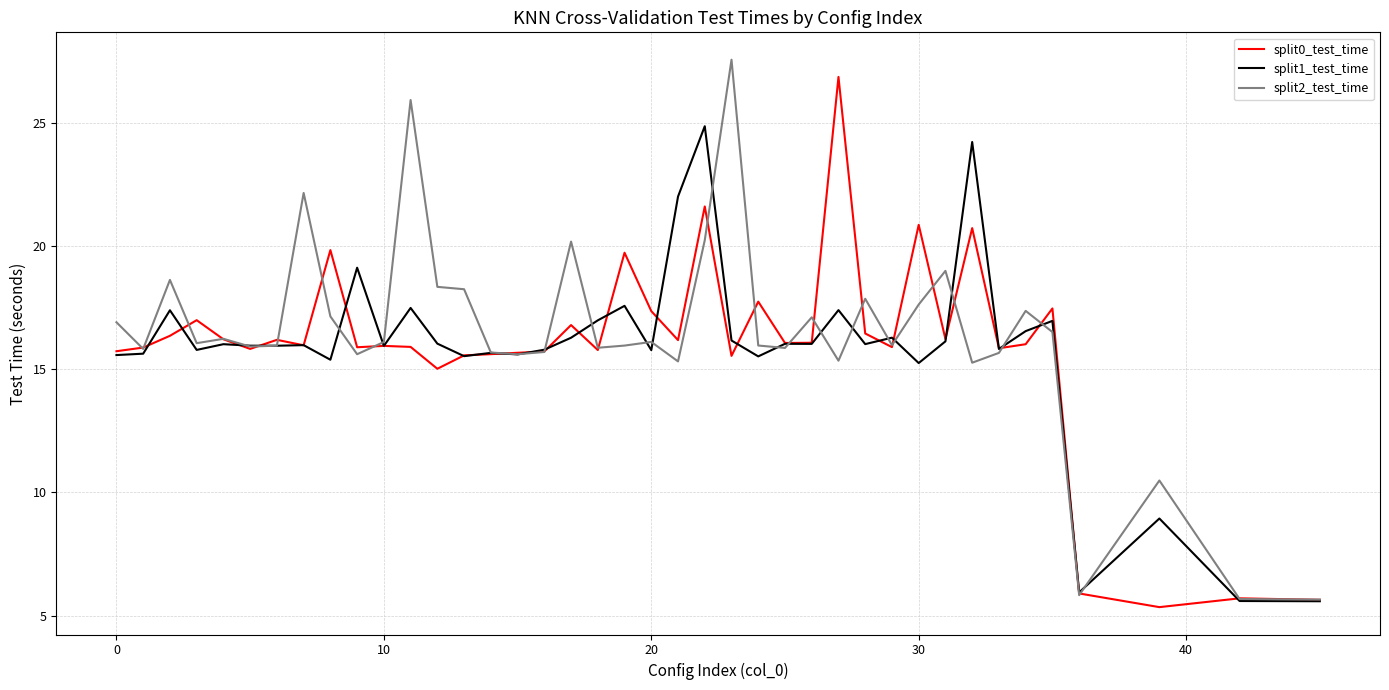

What is the sum of all split1_test_time values?

632.8